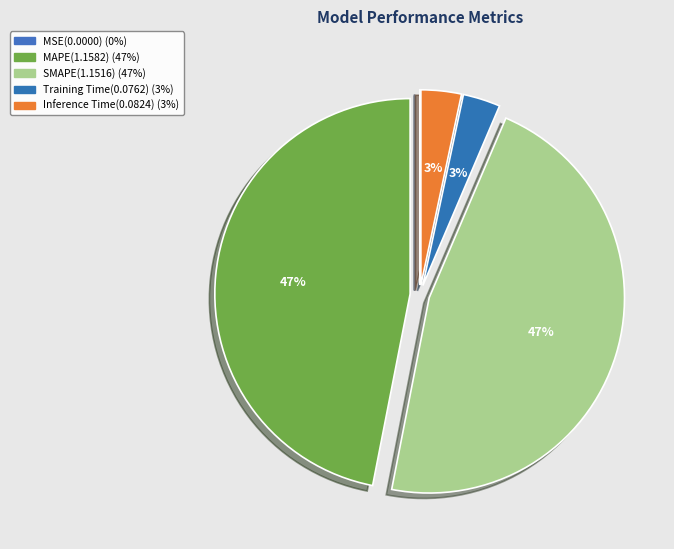

To the nearest percent, what is the combined percentage of MAPE and Inference Time?

50%